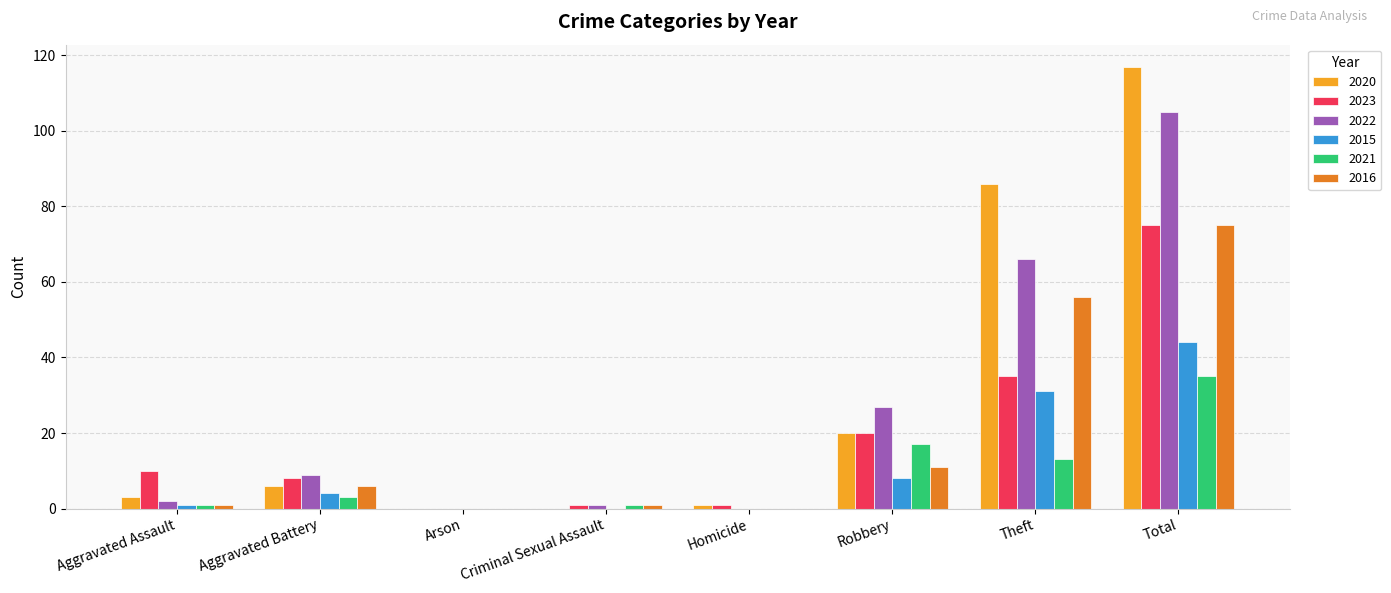

What is the difference between the 2016 values at Aggravated Battery and Aggravated Assault?

5